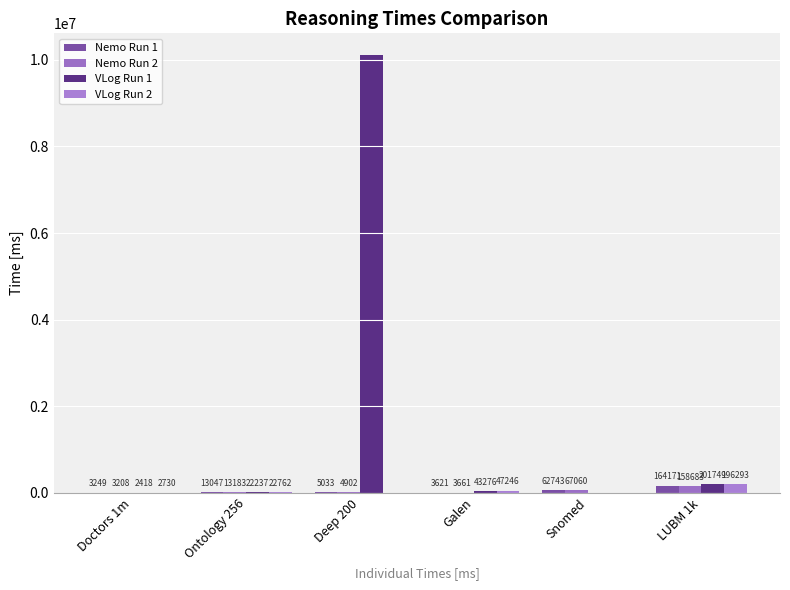

What is the label of the 2nd bar from the left?

Ontology 256